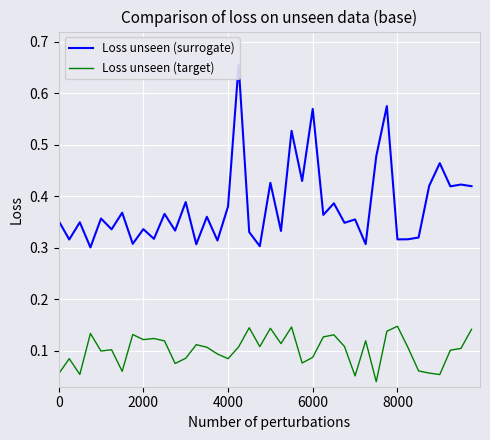

Which has a higher value, 4000 or 0?

4000